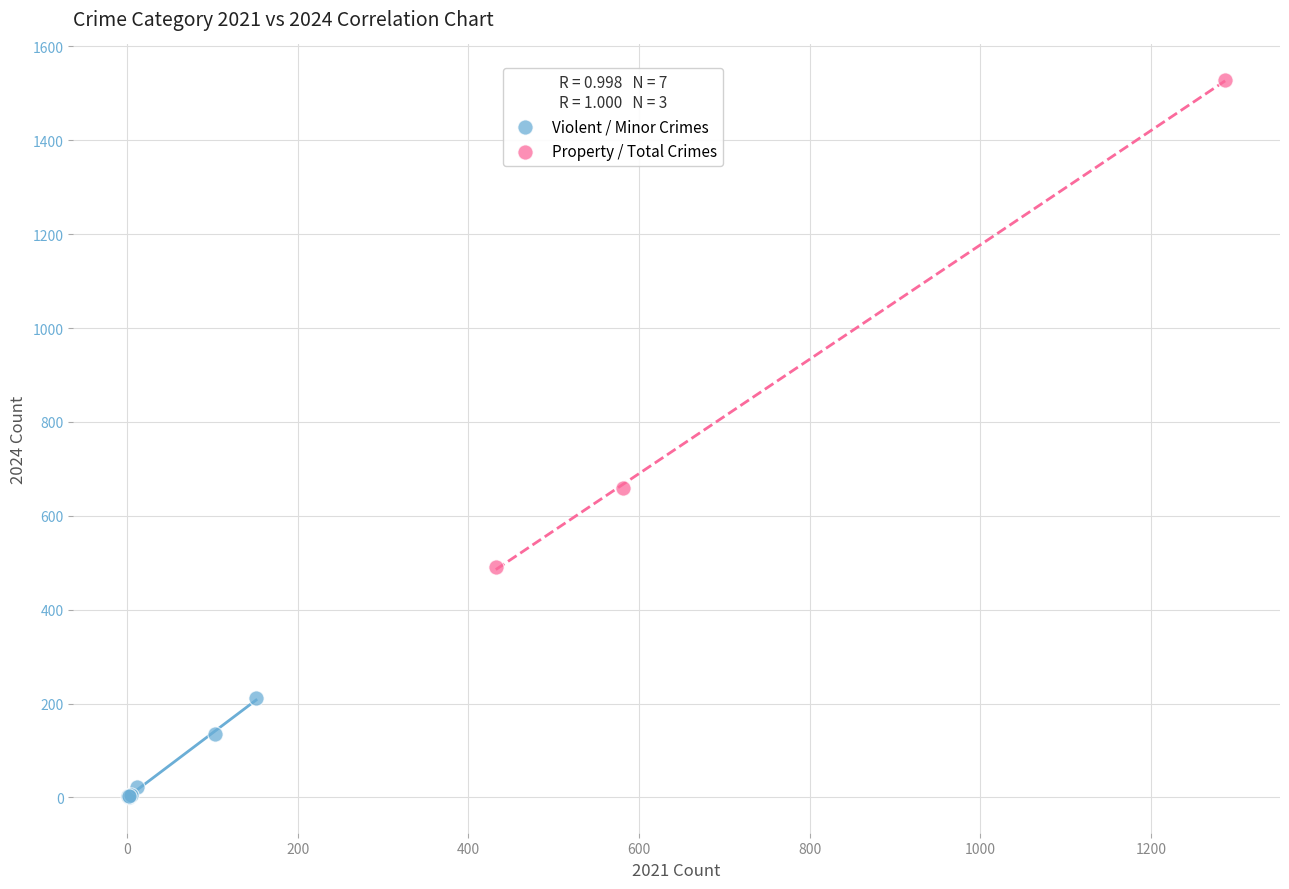

Which series reaches the maximum Y coordinate?

Property / Total Crimes